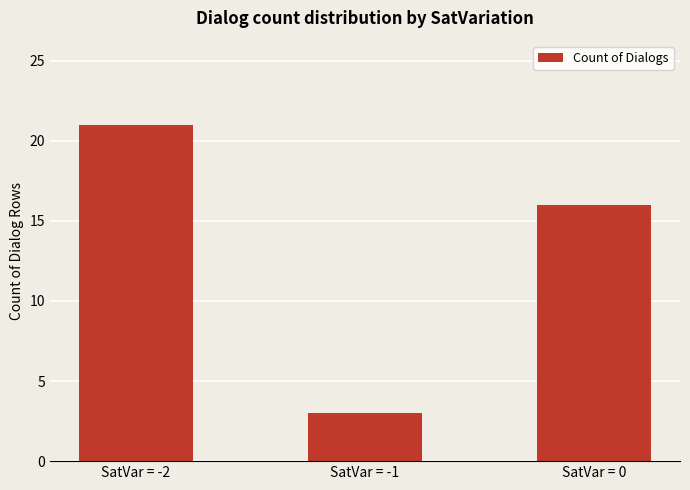

At which category does the chart reach its peak across all series?

SatVar = -2